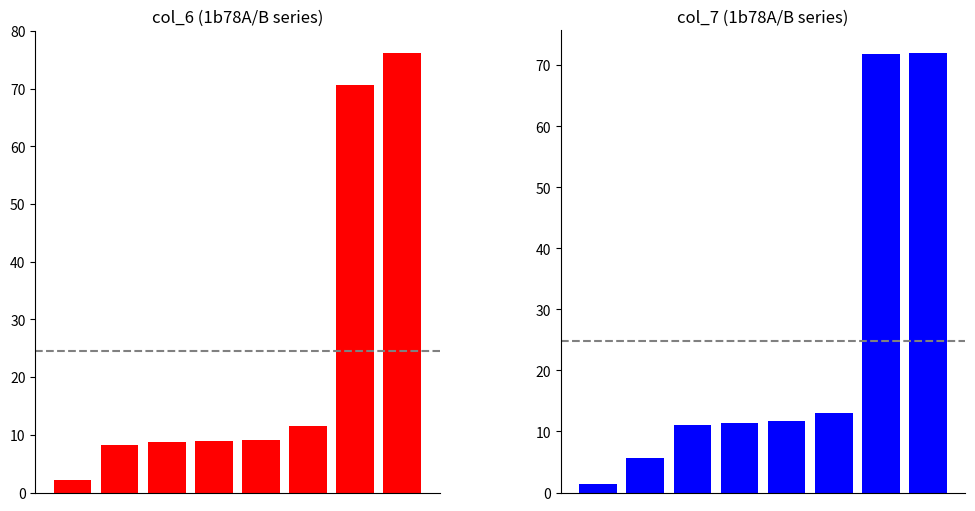

Reading left to right, transcribe all the data shown in this chart.

col_6: 0=2.1	1=8.2	2=8.7	3=9.0	4=9.0	5=11.5	6=70.7	7=76.3
col_7: 0=1.4	1=5.7	2=11.0	3=11.4	4=11.8	5=13.1	6=71.8	7=72.1